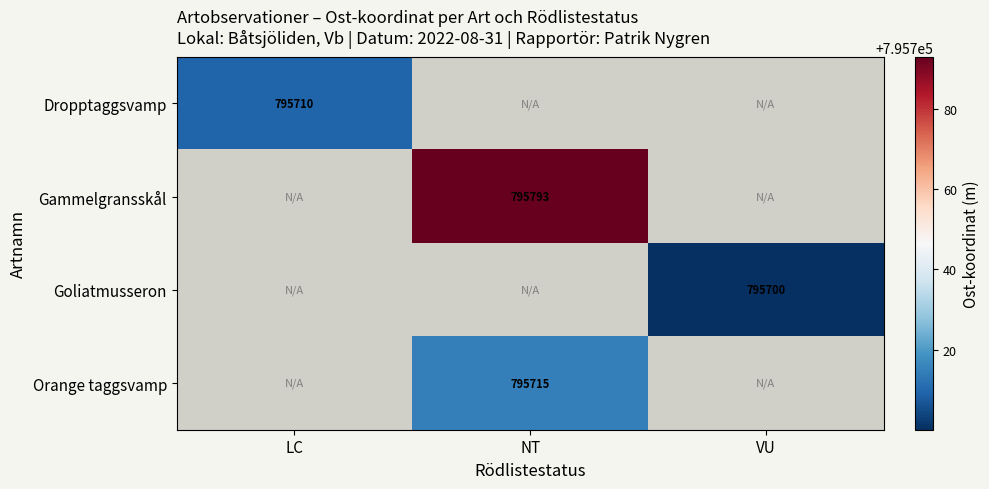

At how many categories does at least one series exceed 795722?

1